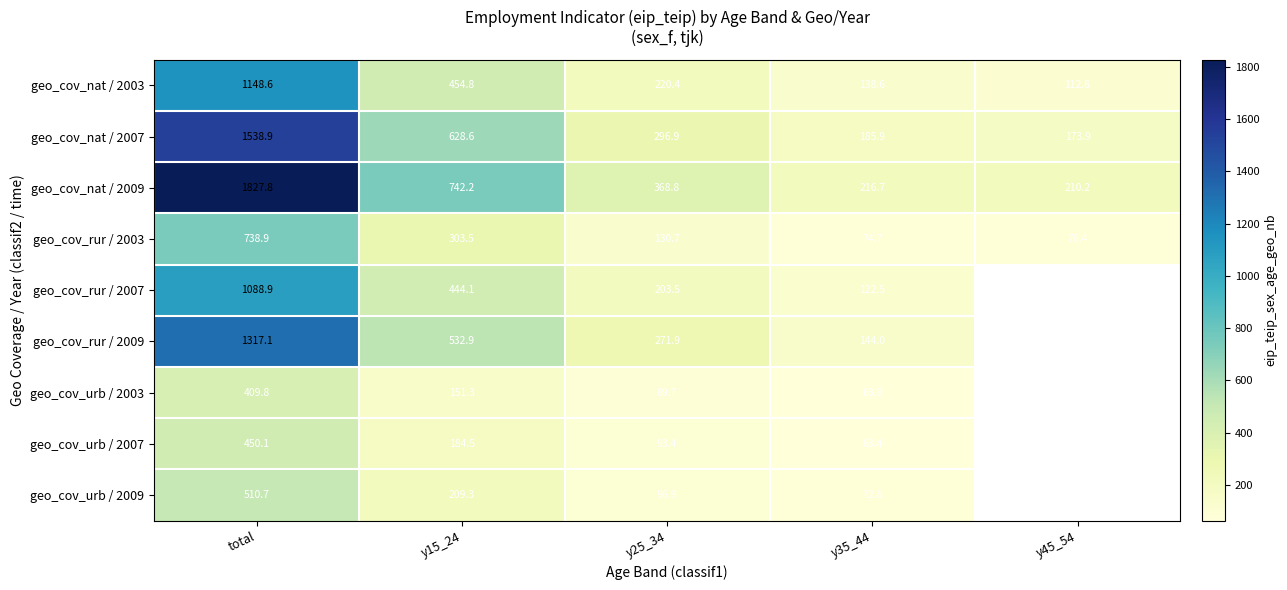

What is the spread (max minus min) of values at y45_54?

133.8